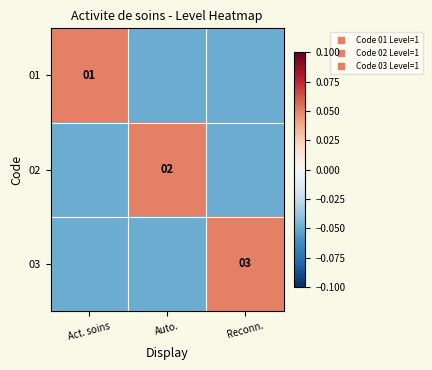

How many negative values does the 03 series have?

2